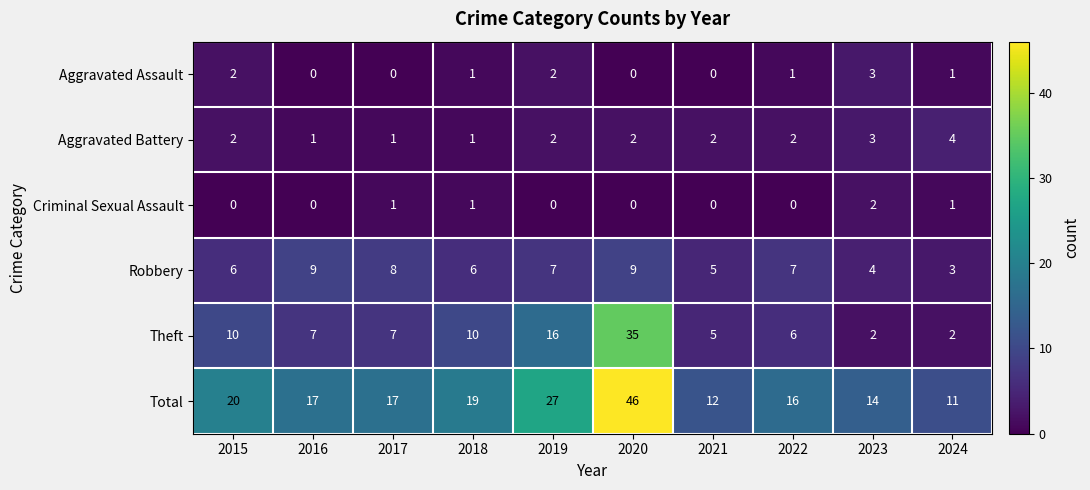

Is the value of Theft at 2023 greater than the value of Robbery at 2020?

No